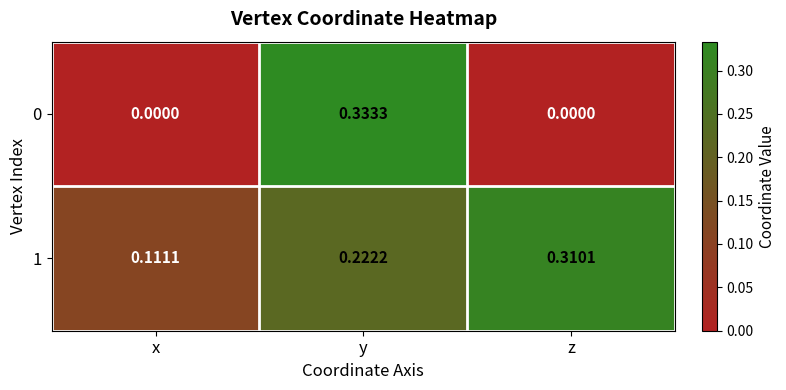

At which label is 1 closest to 0?

x